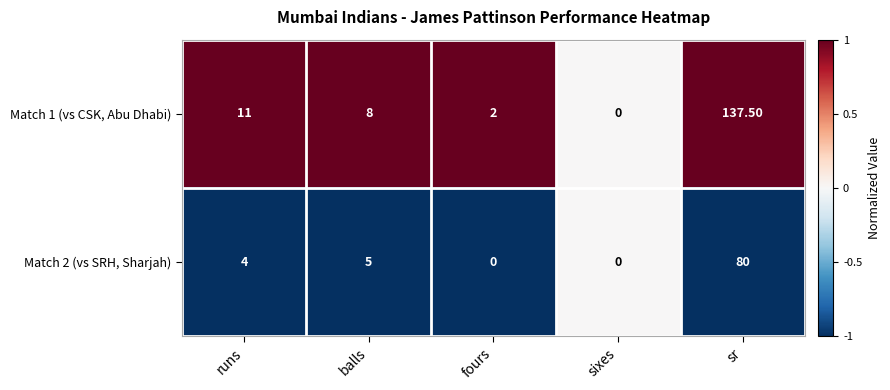

Which series has the largest total across all categories?

Match 1 (vs CSK, Abu Dhabi)